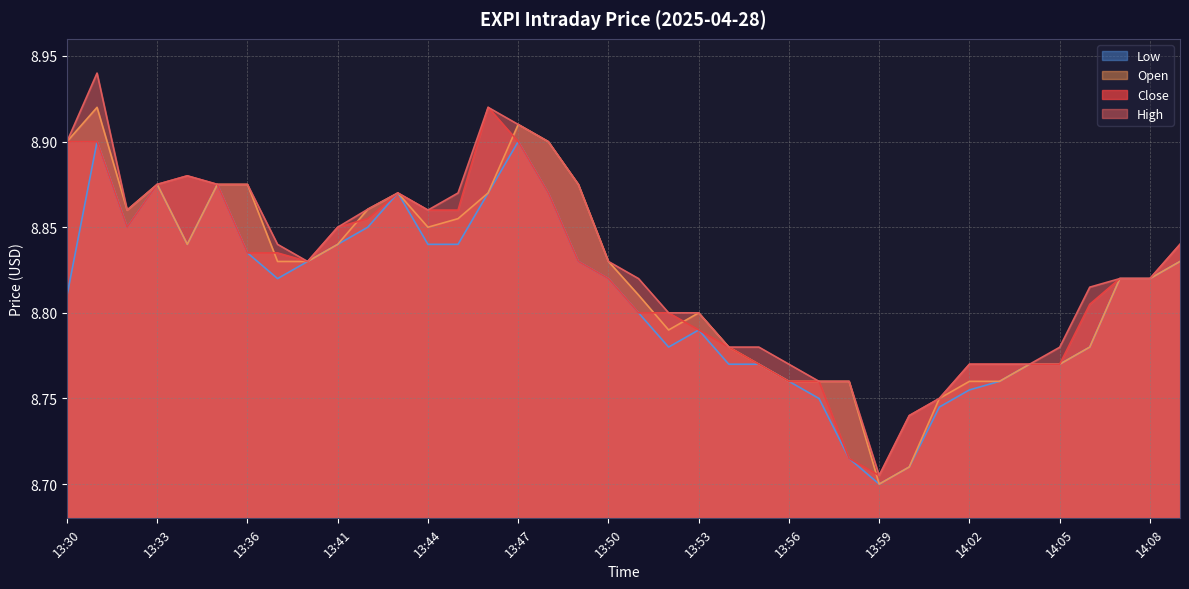

How many lines are shown in the chart?

4